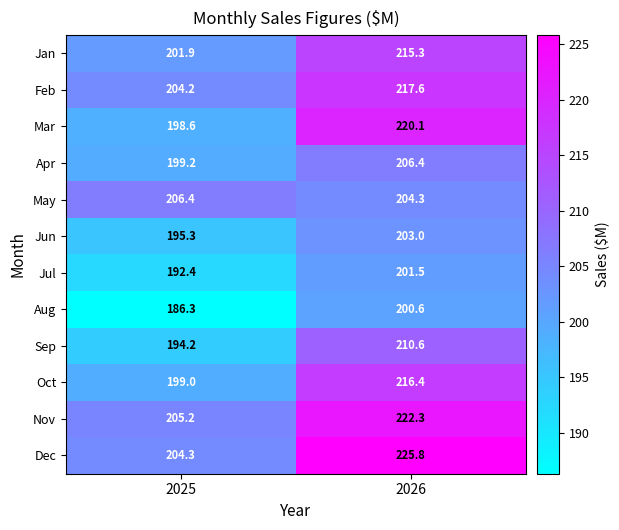

What is the spread (max minus min) of values at 2026?

25.2